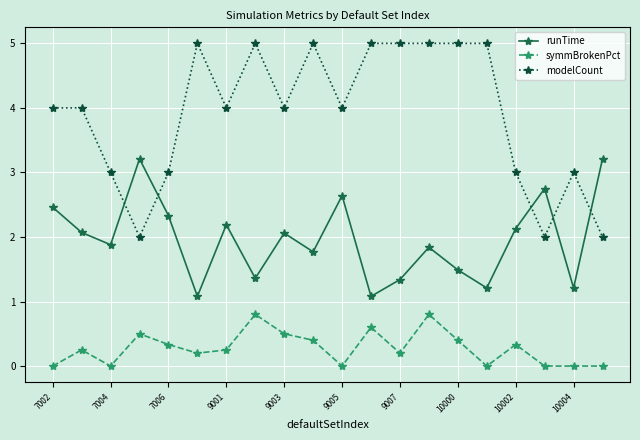

What is the greatest value displayed?

5.0